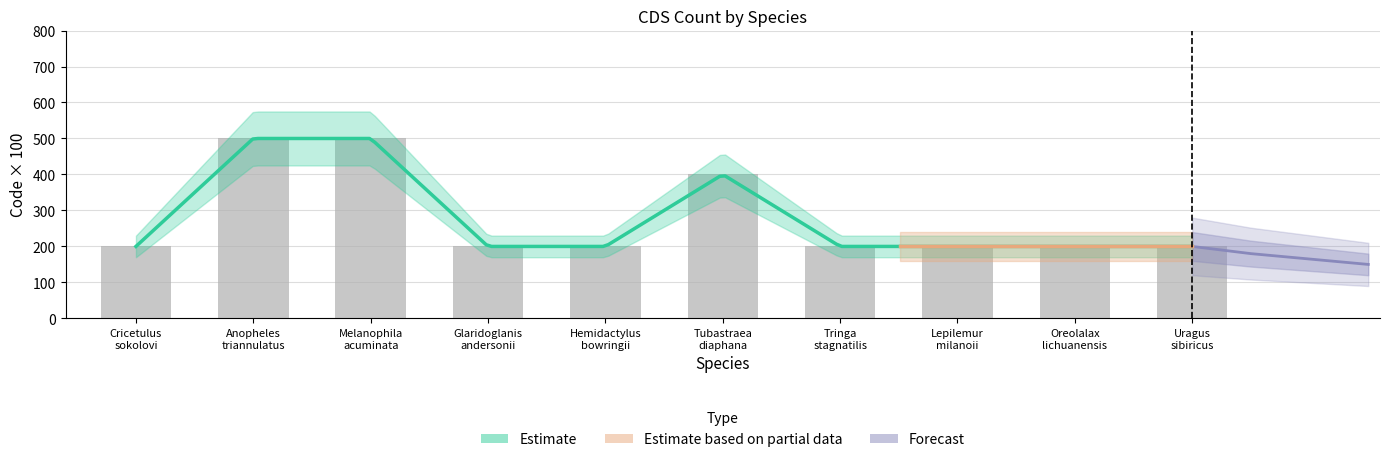

The chart shows a value of 322 at Lepilemur
milanoii. True or false?

False